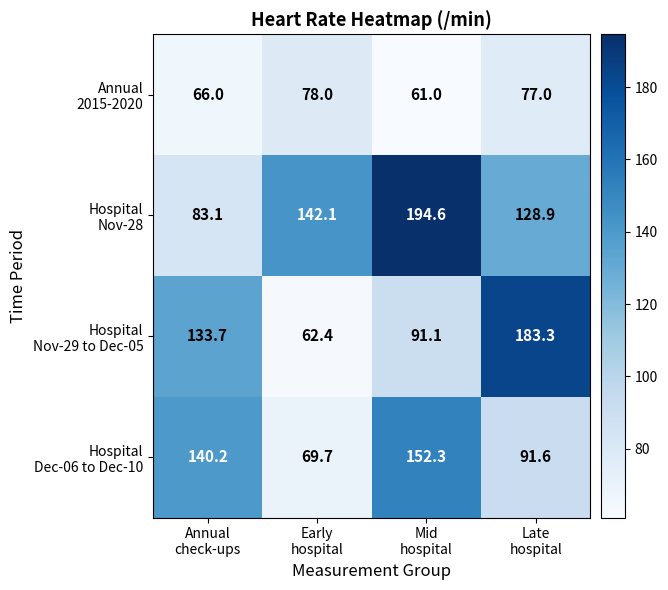

What is the minimum value shown in the chart?

61.0